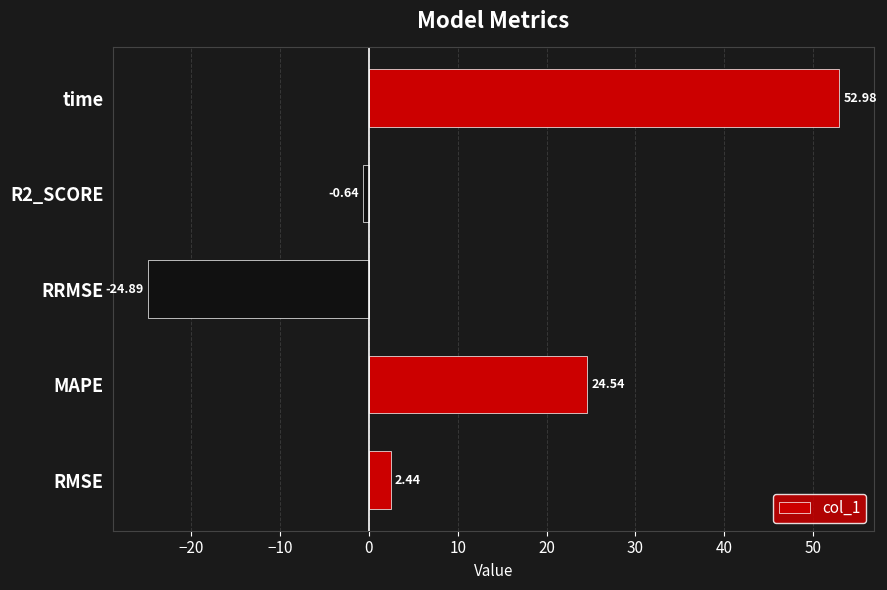

Where is the data nearest to the value 14?

MAPE